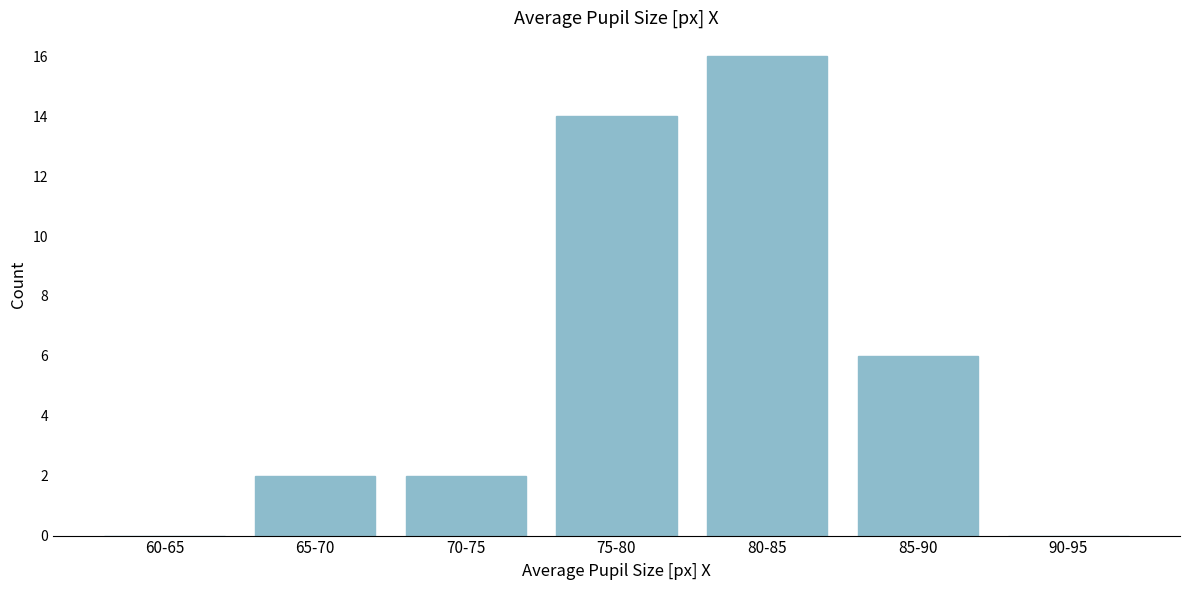

Reading left to right, extract all data points from this chart.

60-65=0	65-70=2	70-75=2	75-80=14	80-85=16	85-90=6	90-95=0